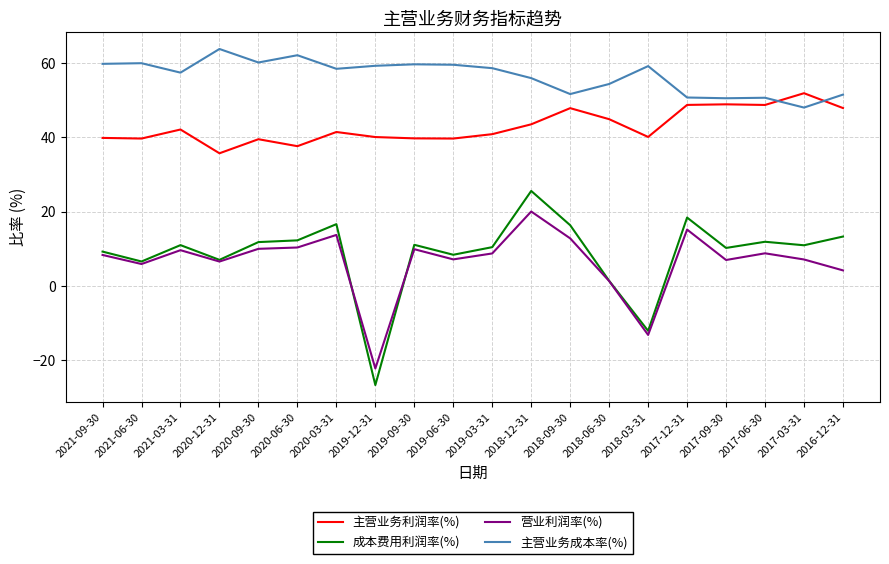

Rank the series by their maximum value, from highest to lowest.

主营业务成本率(%), 主营业务利润率(%), 成本费用利润率(%), 营业利润率(%)